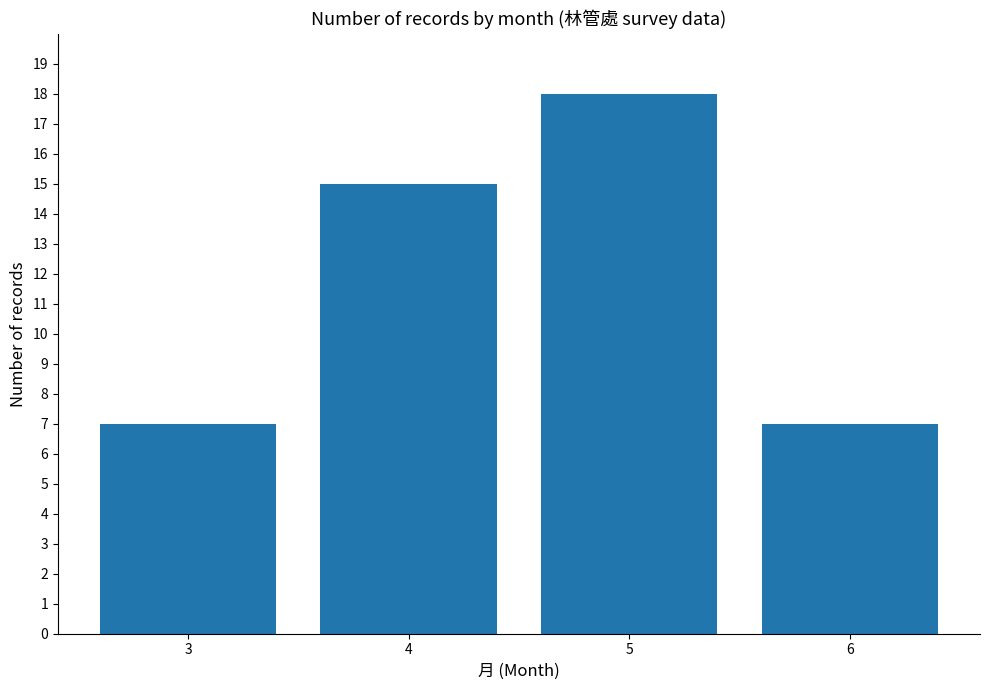

At which label is the value closest to 12?

4